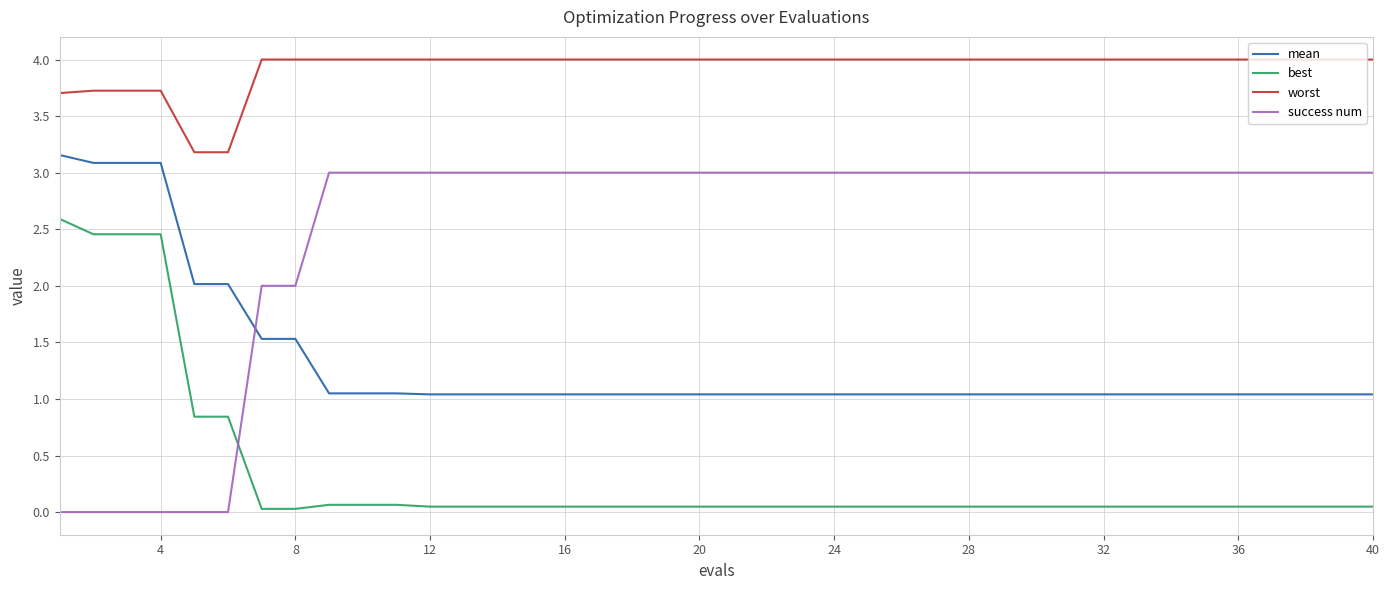

True or false: best and worst intersect in this chart.

False